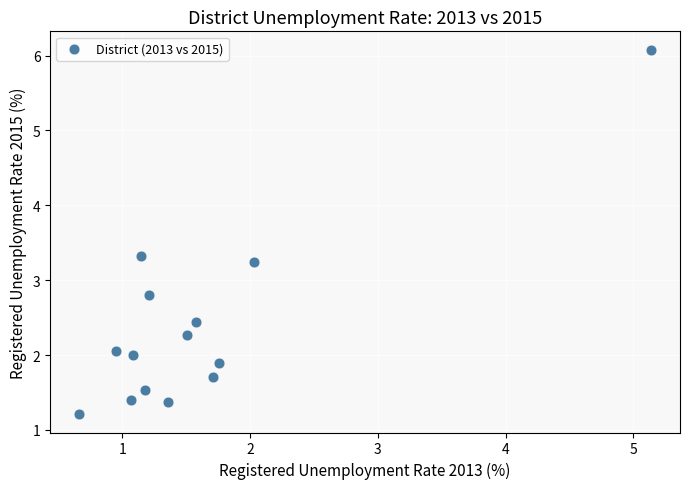

What is the range of X values (max minus min)?

4.5